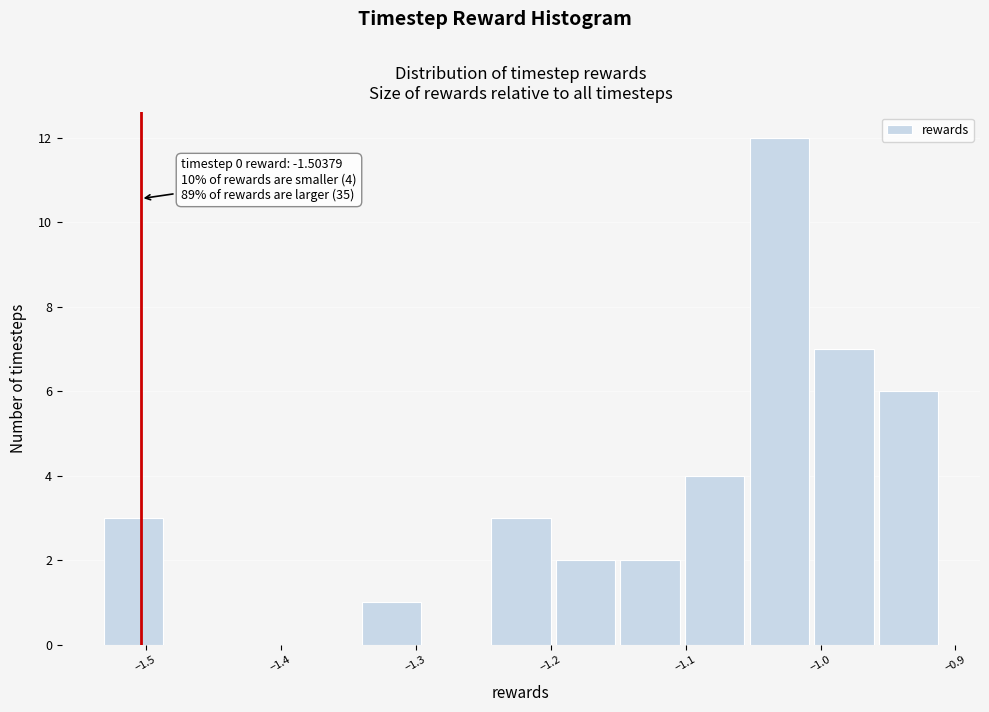

Over which range of the x-axis is the bar tallest?

-1.05 to -1.01